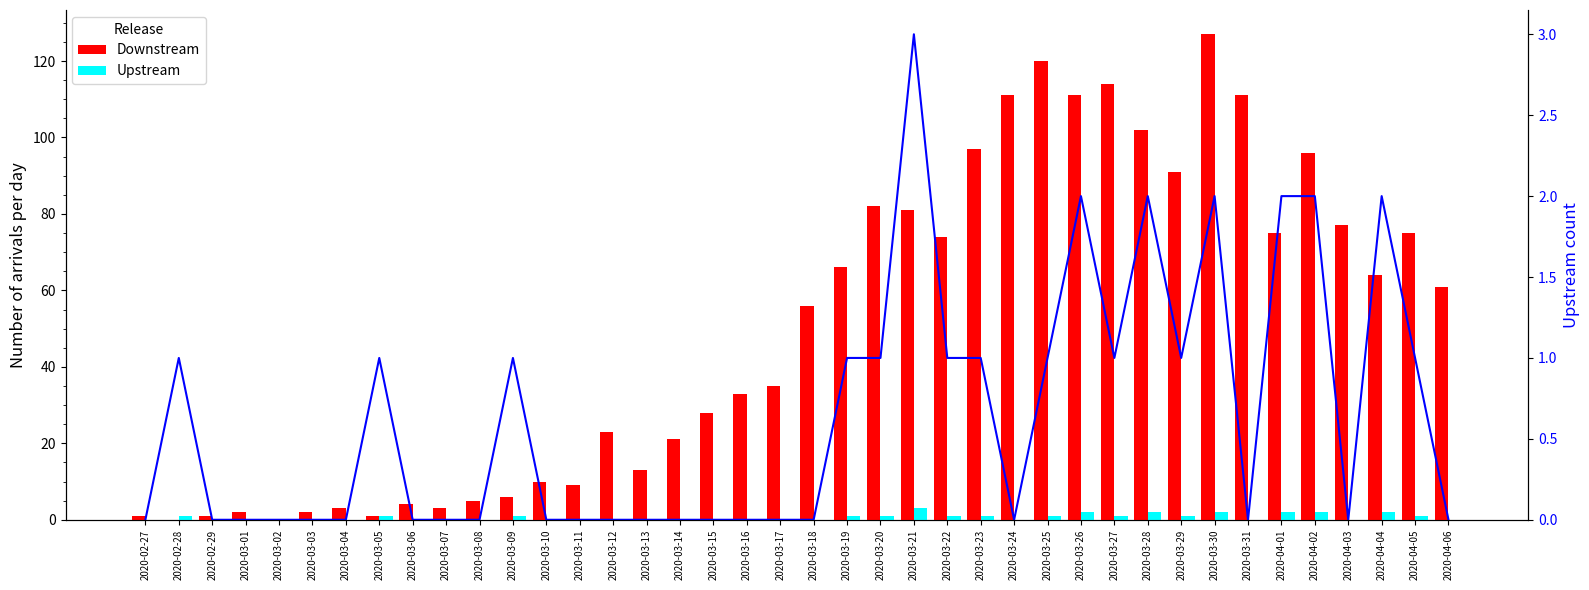

At which label does Downstream reach its minimum?

2020-02-28